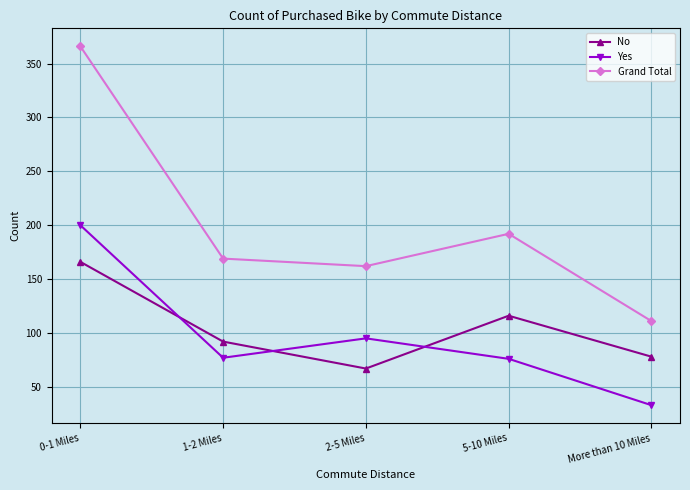

At which category is the sum across all series the highest?

0-1 Miles